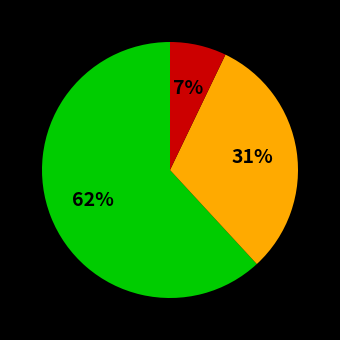

Is there any slice that represents more than half of the pie?

Yes